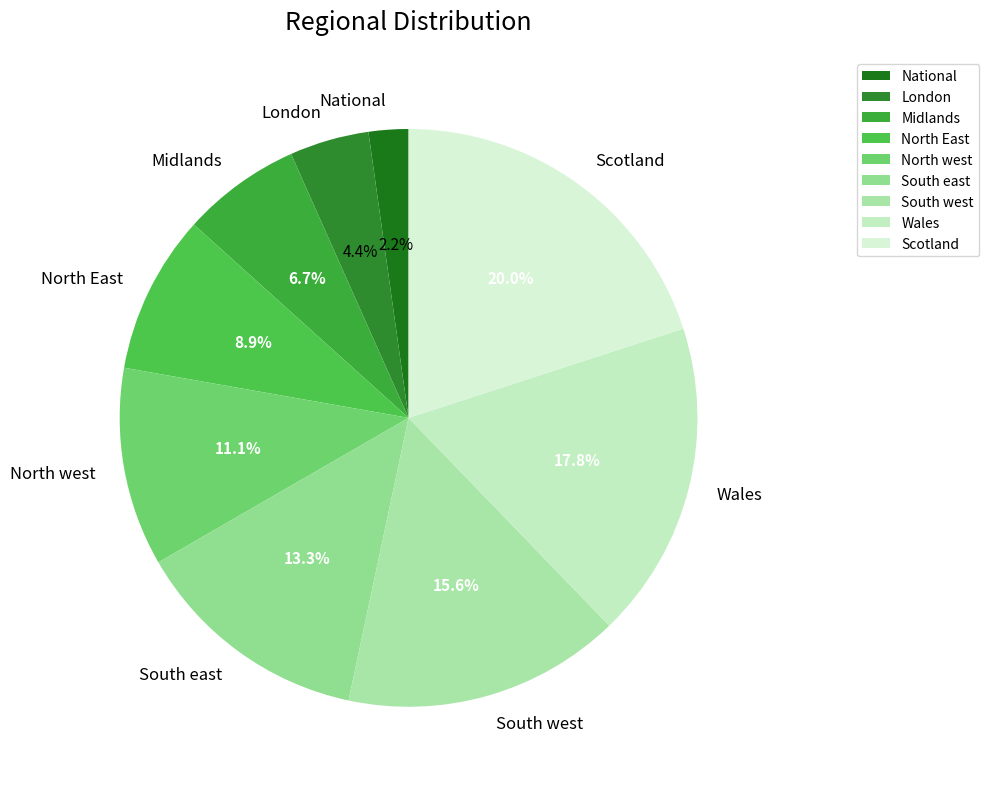

To the nearest percent, what is the difference between the North East and National slice percentages?

7%